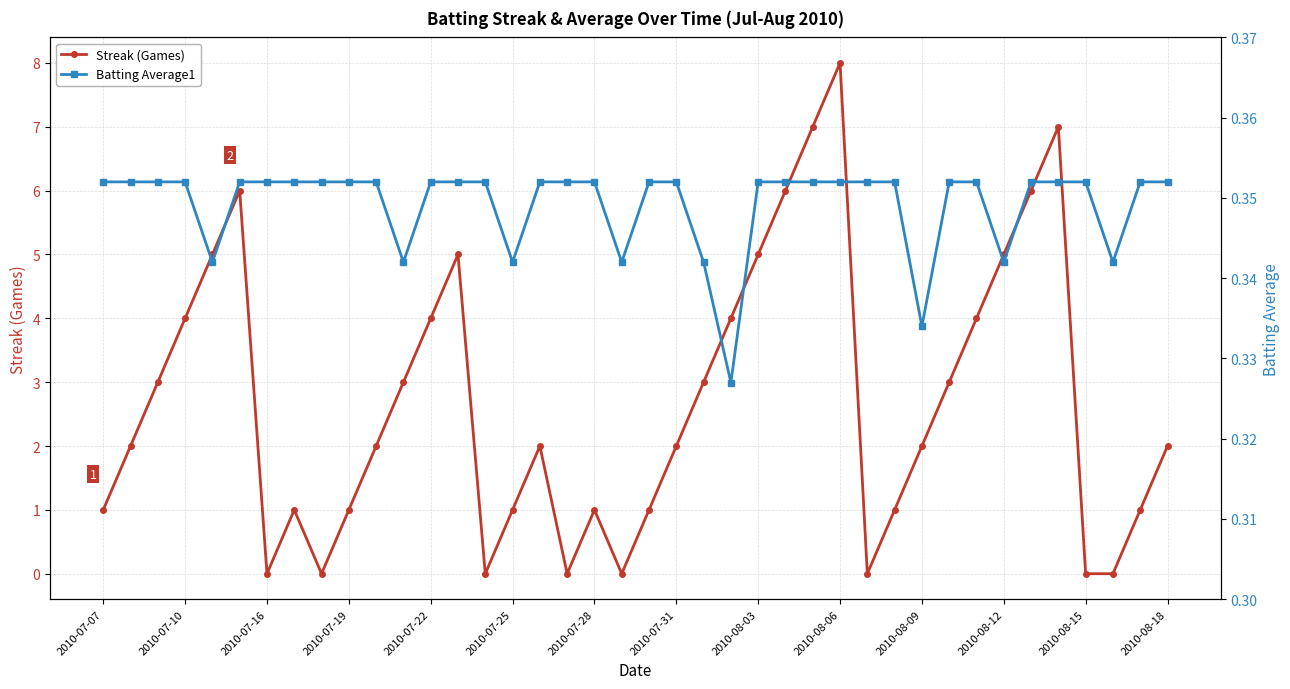

What are all the series names shown in the legend?

Streak (Games), Batting Average1